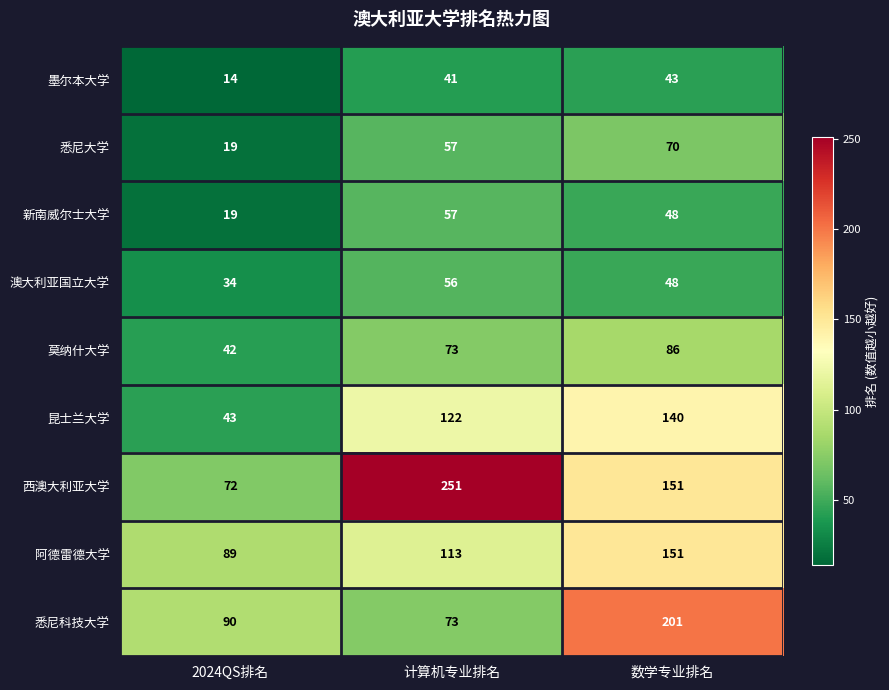

What is the total value across all series at 数学专业排名?

938